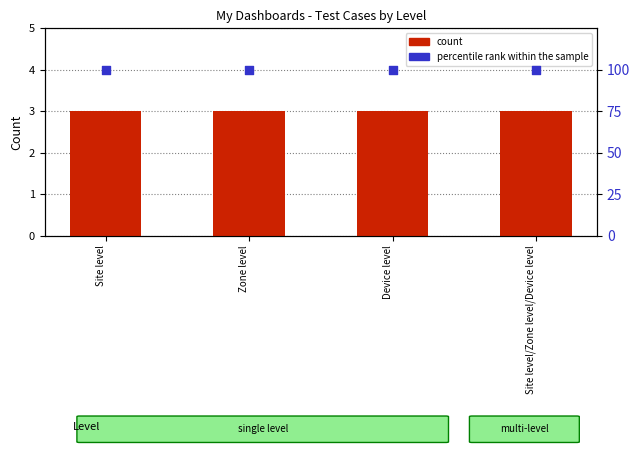

At which category is the sum across all series the highest?

Site level